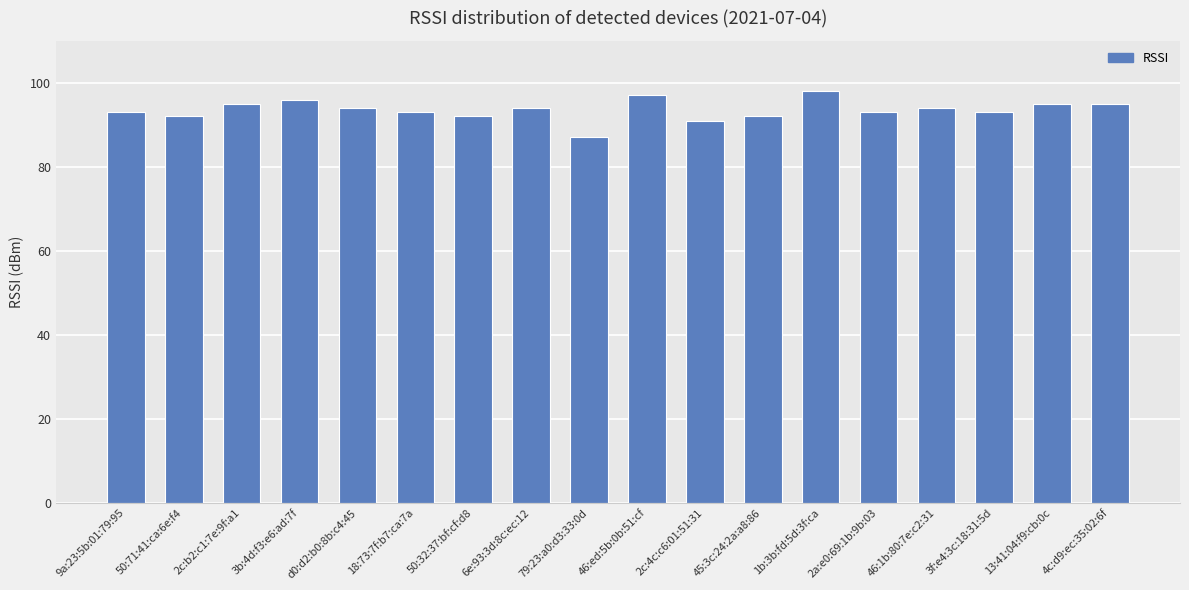

True or false: the data shows 120 at 45:3c:24:2a:a8:86.

False